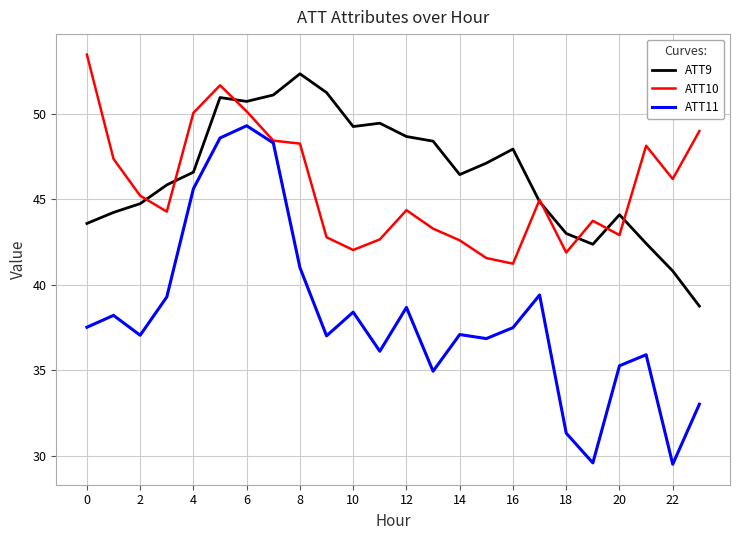

Rank the series by their maximum value, from lowest to highest.

ATT11, ATT9, ATT10